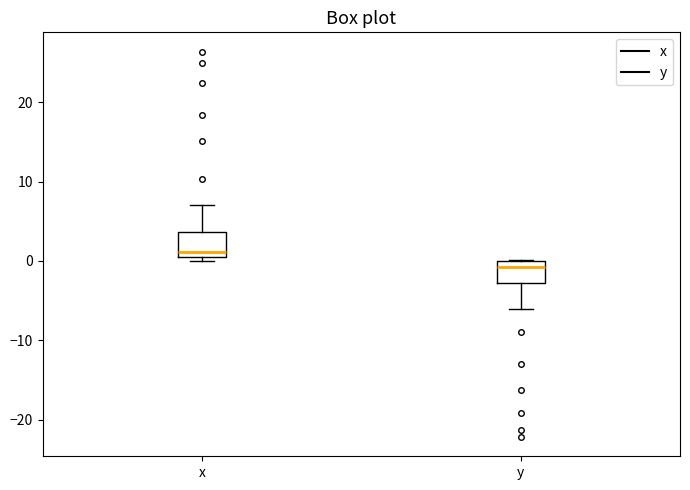

Where is the upper edge of the box for y on the y-axis? The values are not printed on the chart, so give them approximately, as read against the axis.

0